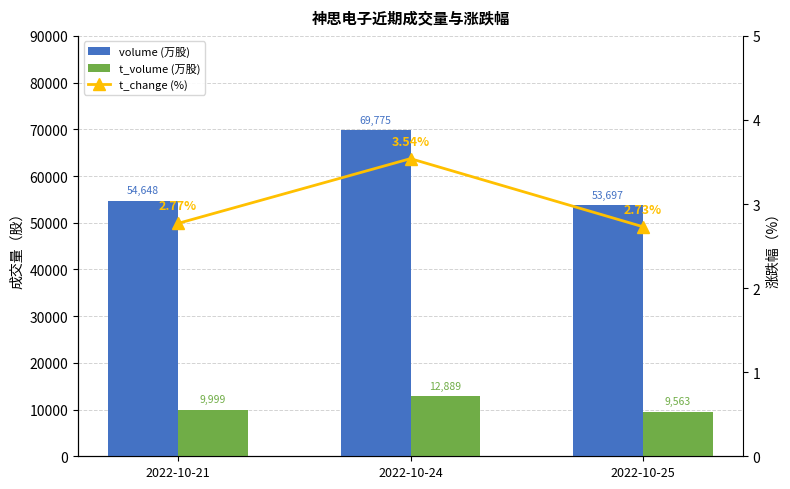

Is the value of t_volume (万股) at 2022-10-24 greater than the value of volume (万股) at 2022-10-24?

No